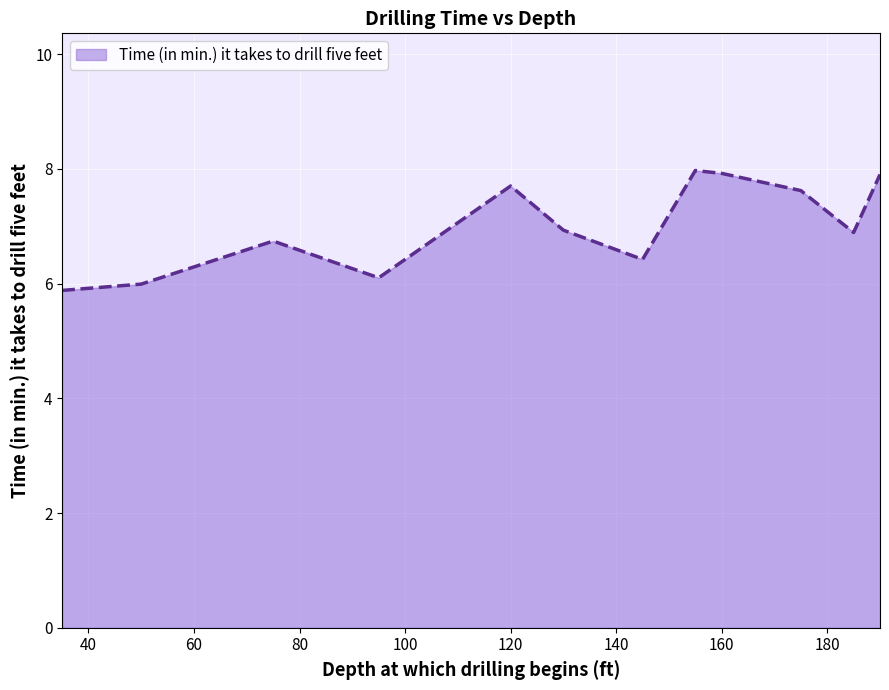

What is the difference between the maximum and minimum values?

2.1